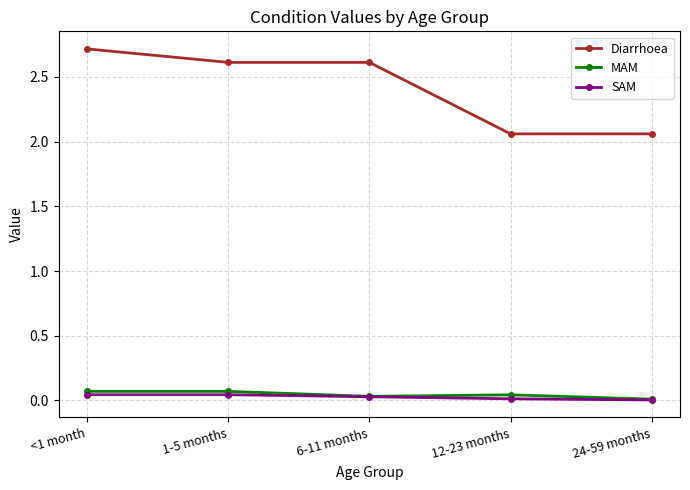

What are all the series names shown in the legend?

Diarrhoea, MAM, SAM